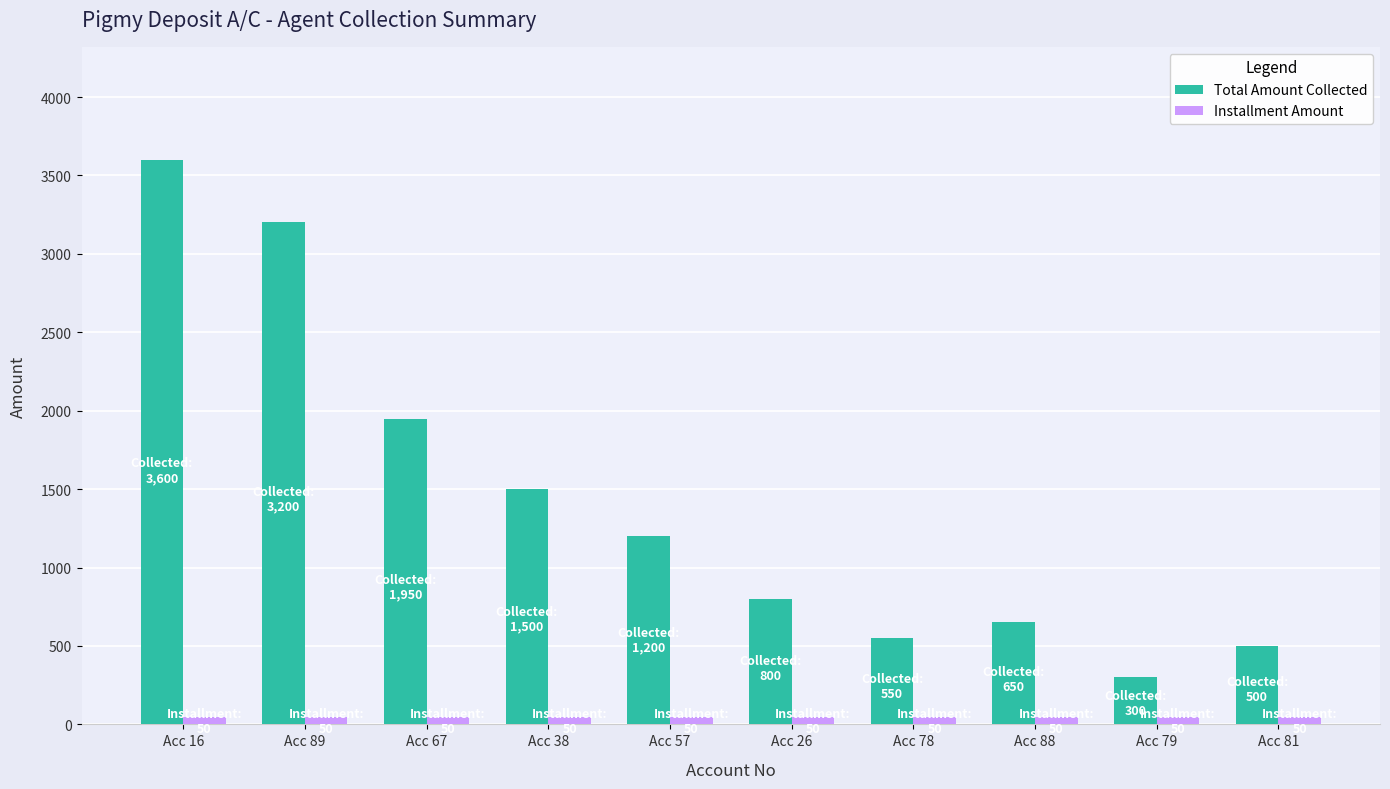

Are the bars grouped side by side (vs. stacked)?

Yes